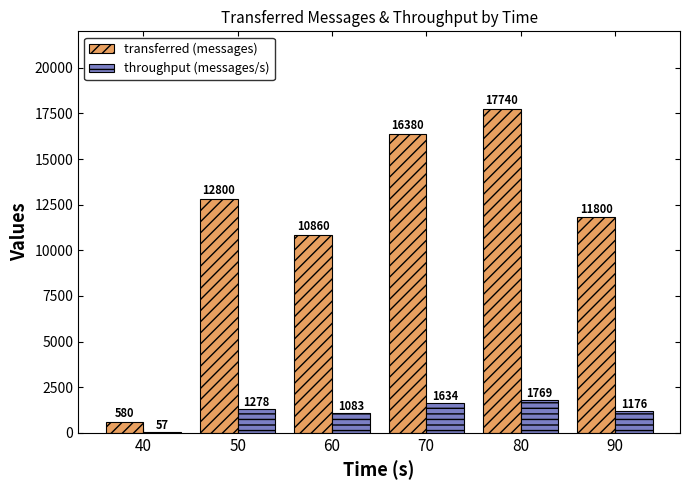

Reading left to right, what are all the values shown in this chart?

transferred (messages): 40=580	50=12800	60=10860	70=16380	80=17740	90=11800
throughput (messages/s): 40=57	50=1278	60=1083	70=1634	80=1769	90=1176